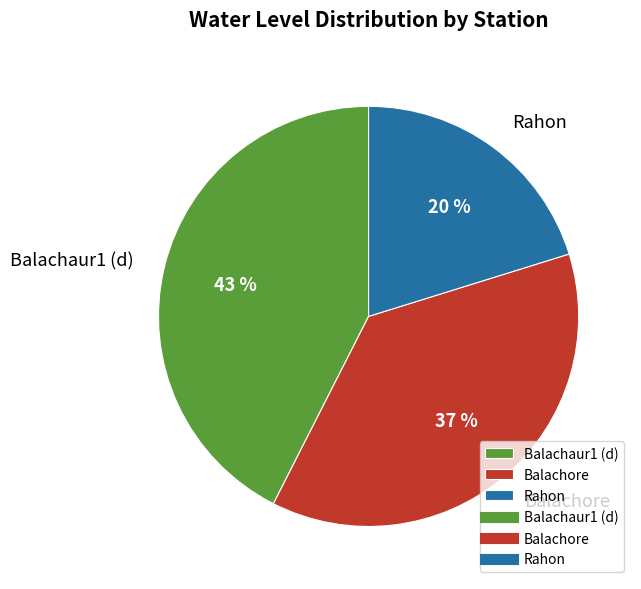

Between Balachore and Balachaur1 (d), which is larger?

Balachaur1 (d)